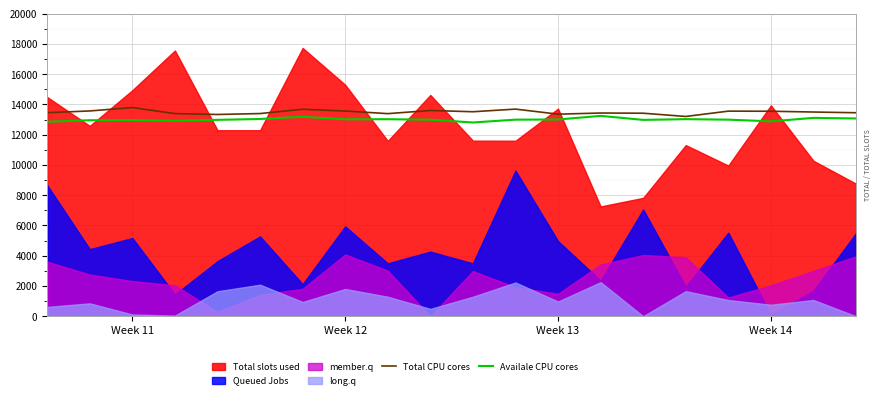

What is the lowest value of the Total CPU cores series?

13207.3